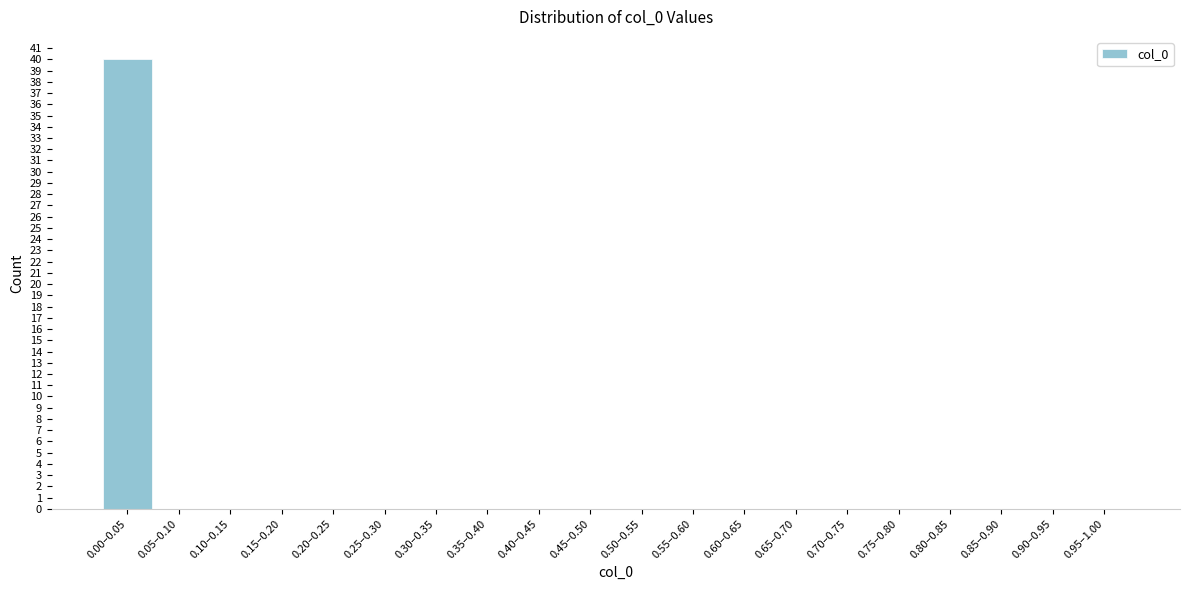

Reading left to right, list all the values displayed in this chart.

0.00–0.05=40	0.05–0.10=0	0.10–0.15=0	0.15–0.20=0	0.20–0.25=0	0.25–0.30=0	0.30–0.35=0	0.35–0.40=0	0.40–0.45=0	0.45–0.50=0	0.50–0.55=0	0.55–0.60=0	0.60–0.65=0	0.65–0.70=0	0.70–0.75=0	0.75–0.80=0	0.80–0.85=0	0.85–0.90=0	0.90–0.95=0	0.95–1.00=0